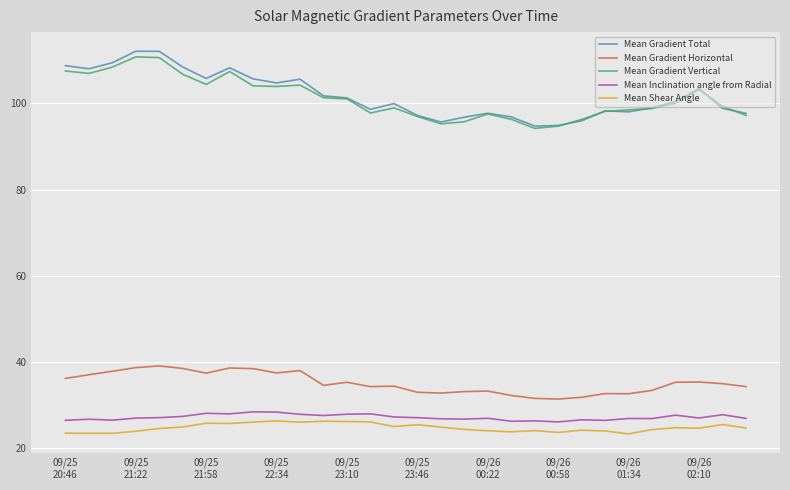

What is the maximum value shown in the chart?

112.1